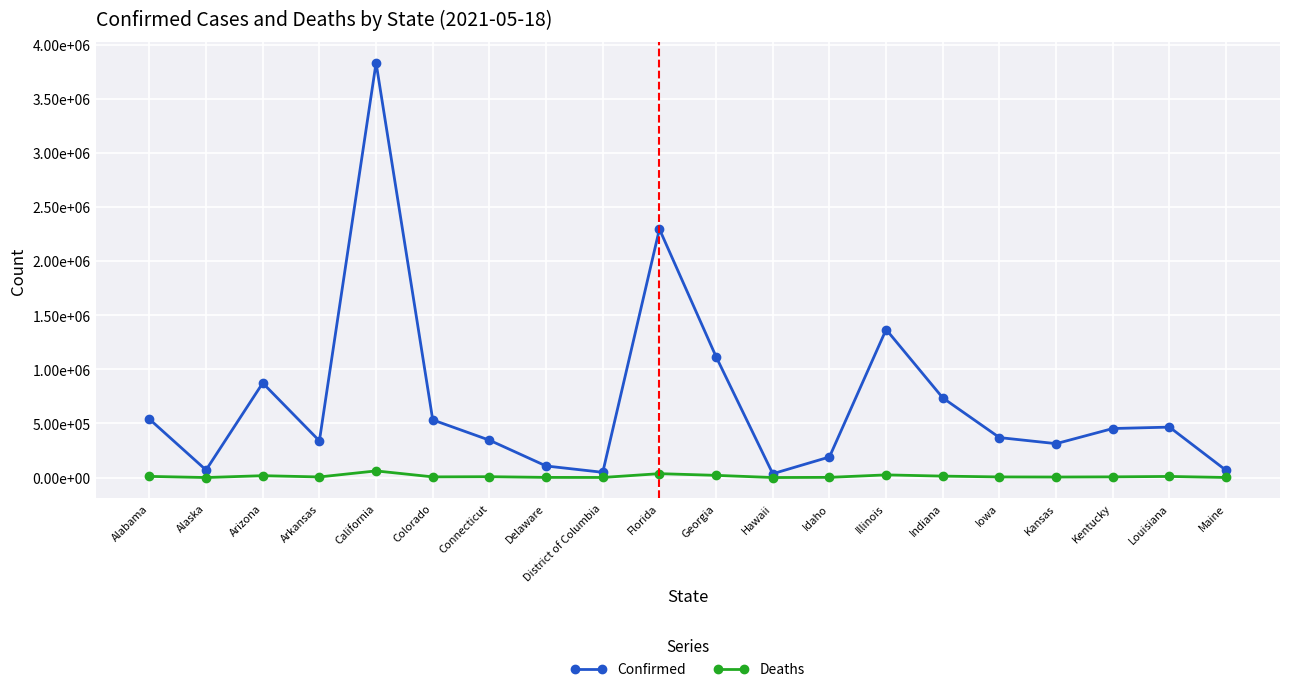

Rank the series by their maximum value, from lowest to highest.

Deaths, Confirmed